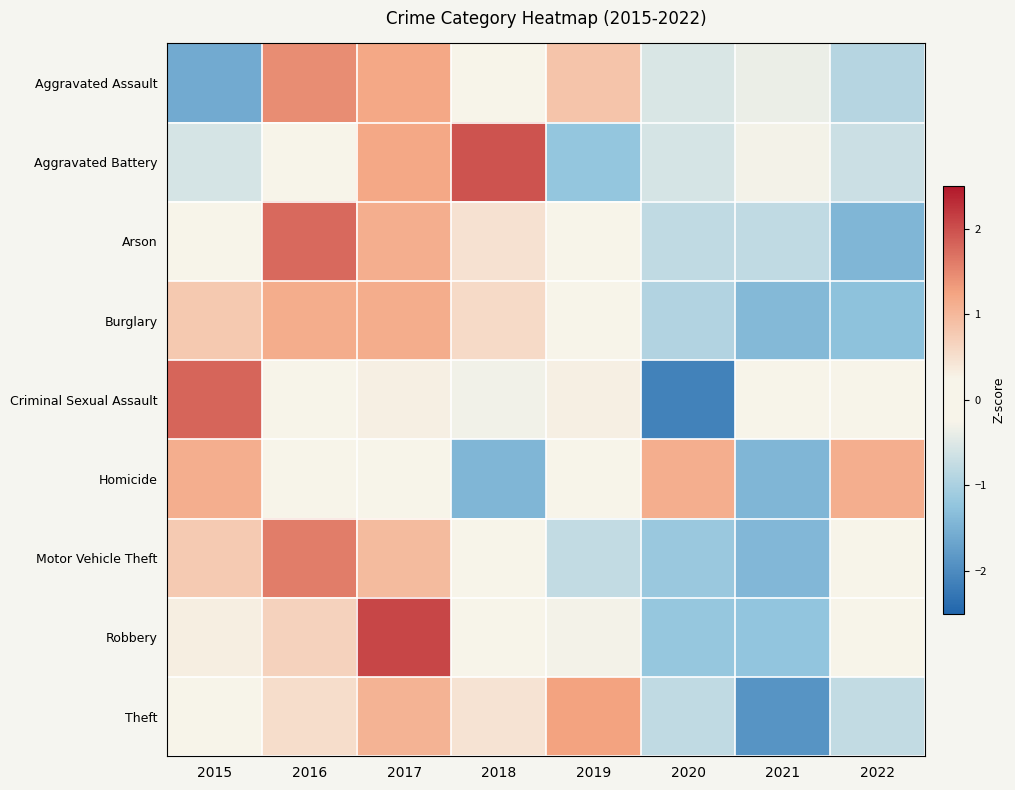

Rank the series by their maximum value, from lowest to highest.

Homicide, Burglary, Theft, Aggravated Assault, Motor Vehicle Theft, Arson, Criminal Sexual Assault, Aggravated Battery, Robbery